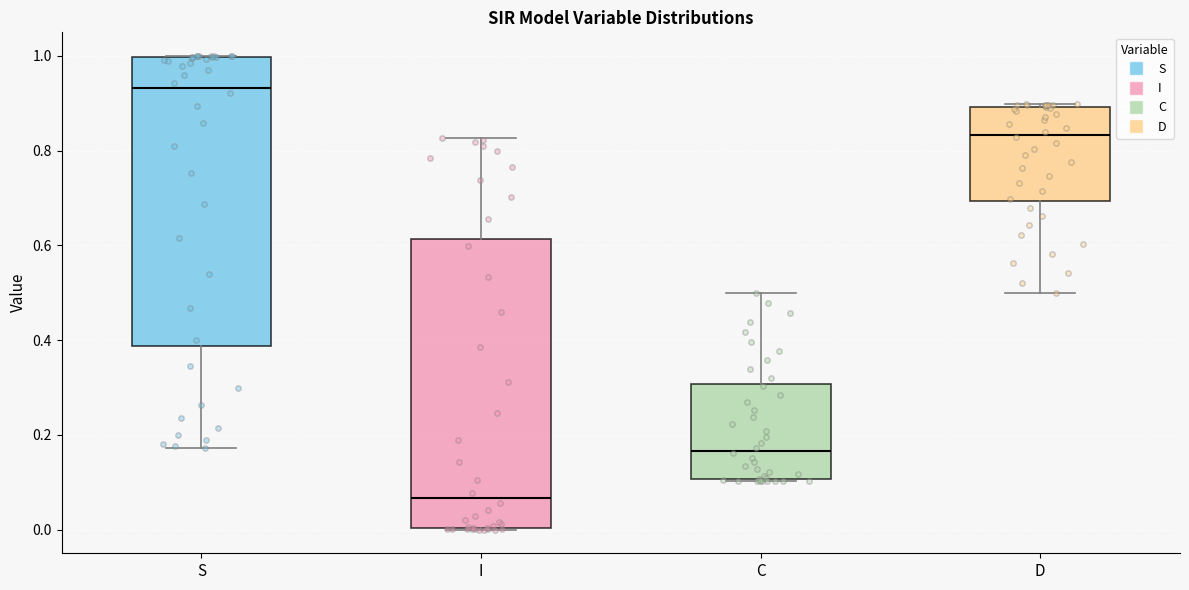

Reading left to right, transcribe this box plot: for each box, give where its median line is, the range the box spans, and where its two whiskers end, as read against the y-axis. The values are not printed on the chart, so give them approximately, as read against the axis.

S: median 0.94, box 0.38 to 1.00, whiskers 0.18 to 1.00
I: median 0.06, box 0.00 to 0.62, whiskers 0.00 to 0.82
C: median 0.16, box 0.10 to 0.30, whiskers 0.10 to 0.50
D: median 0.84, box 0.70 to 0.90, whiskers 0.50 to 0.90